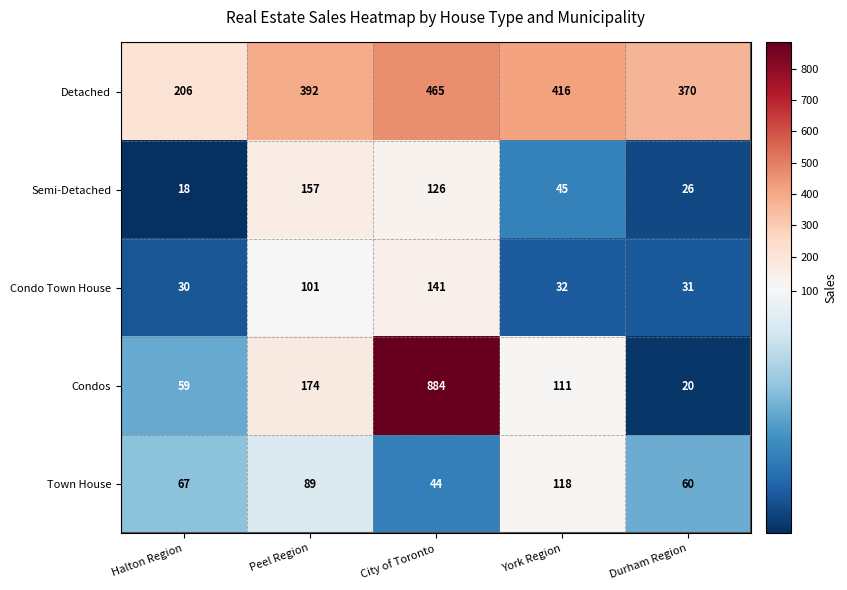

At which category is the sum across all series the highest?

City of Toronto